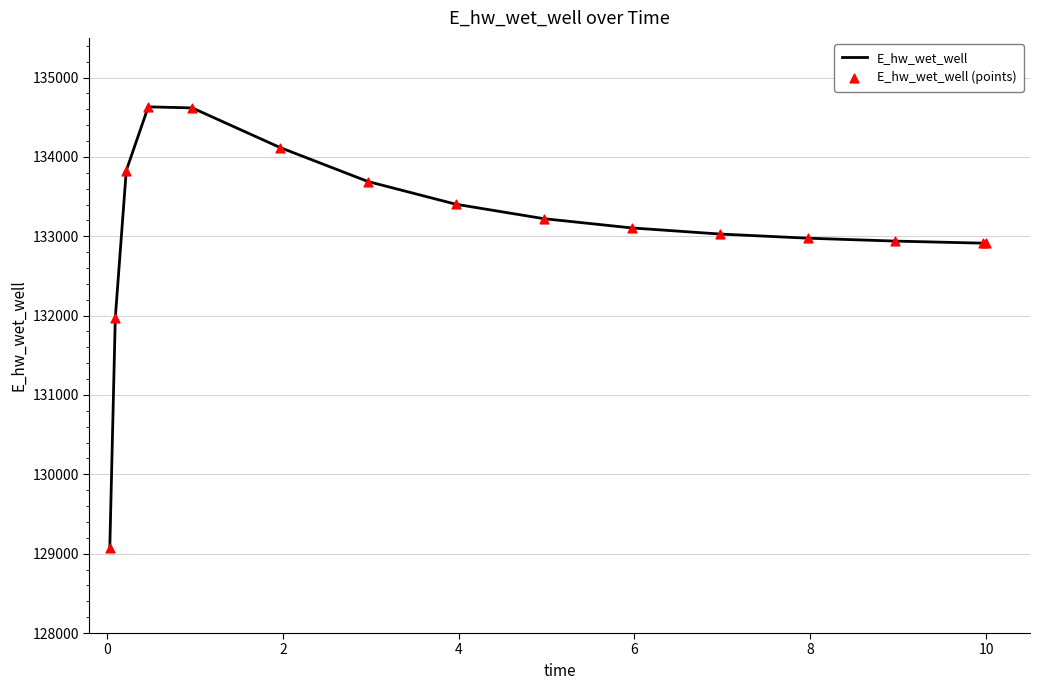

What is the difference between the maximum and minimum values?

5559.5